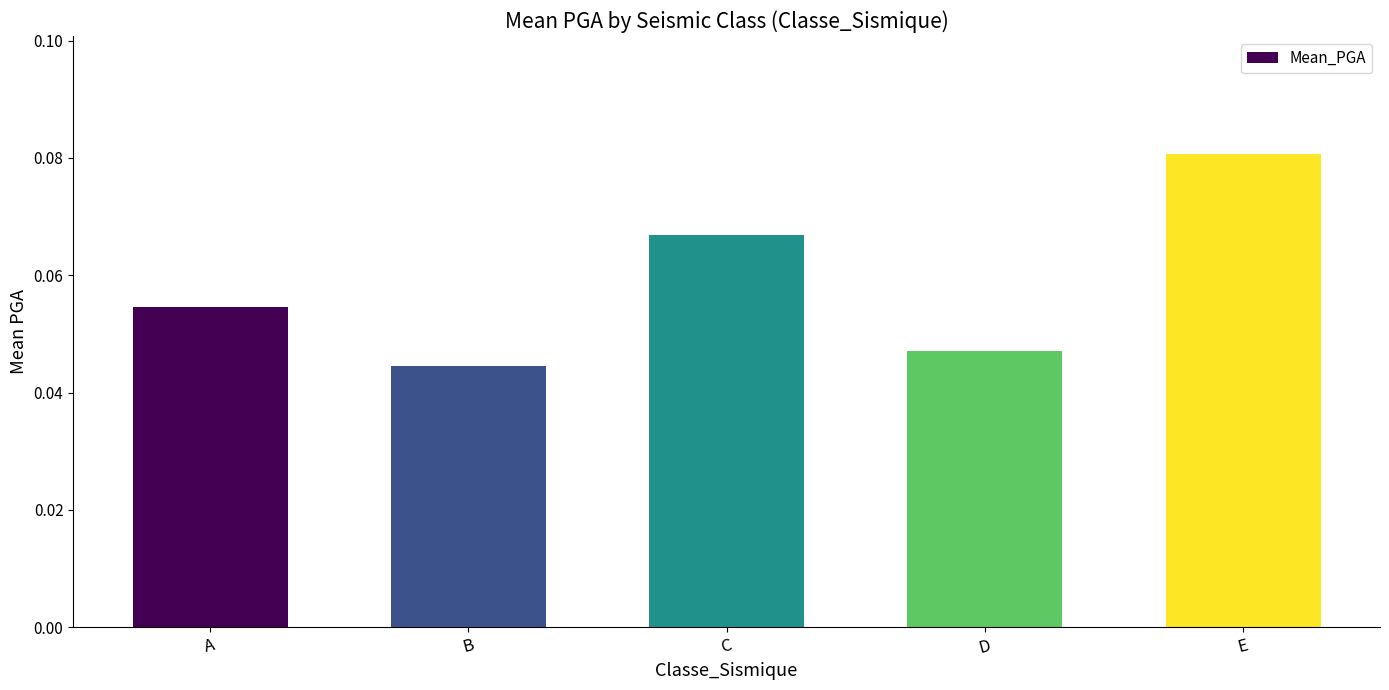

Rank the categories by value from highest to lowest.

E, C, A, D, B